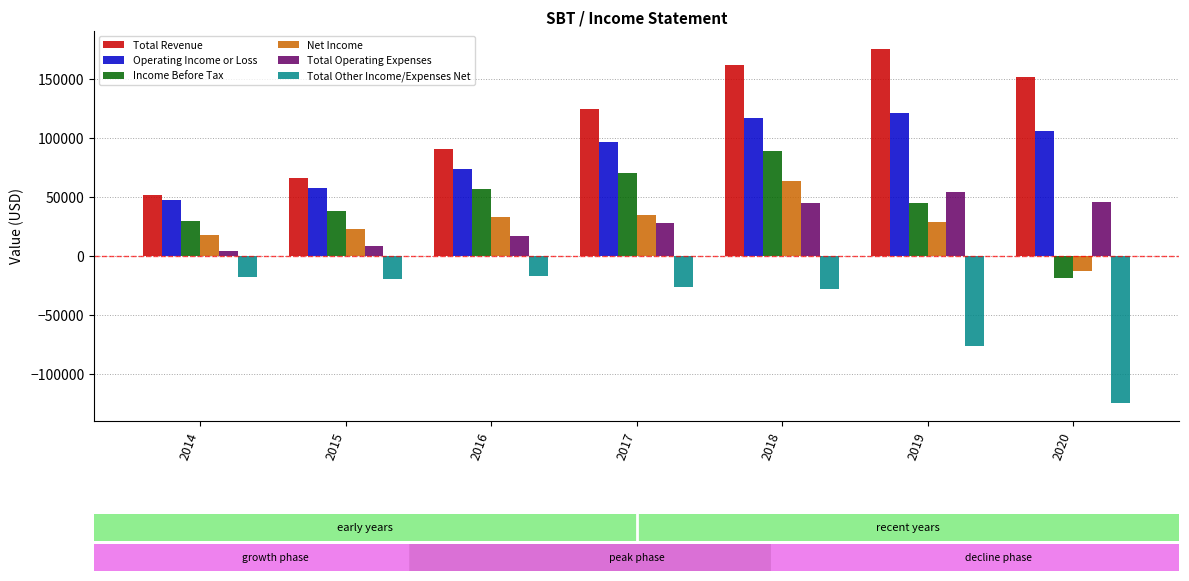

Which series has the widest spread of values?

Total Revenue